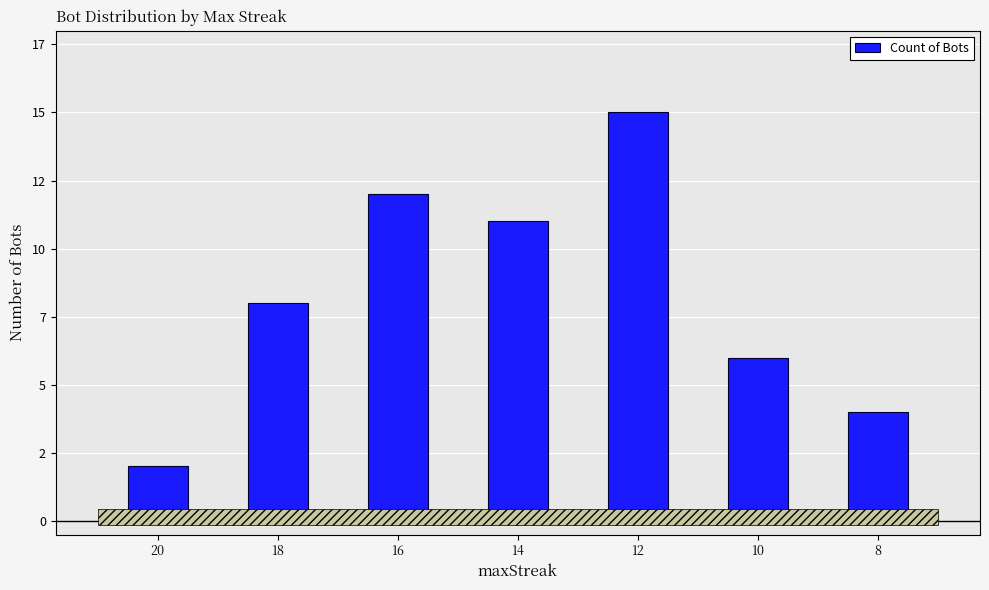

List the labels in order of value, largest first.

12, 16, 14, 18, 10, 8, 20